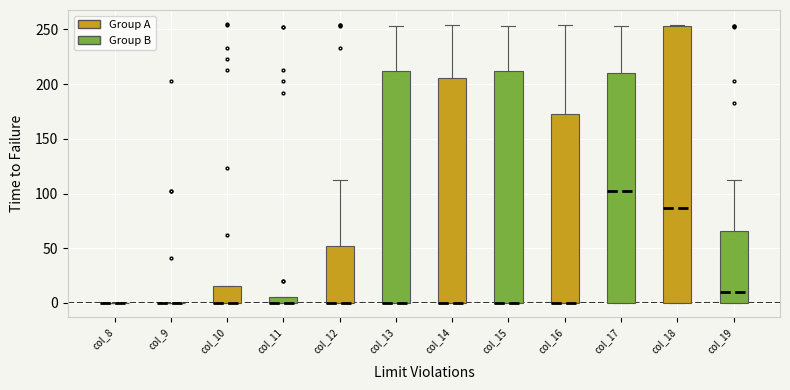

Where is the upper edge of the box for col_10 on the y-axis? The values are not printed on the chart, so give them approximately, as read against the axis.

15